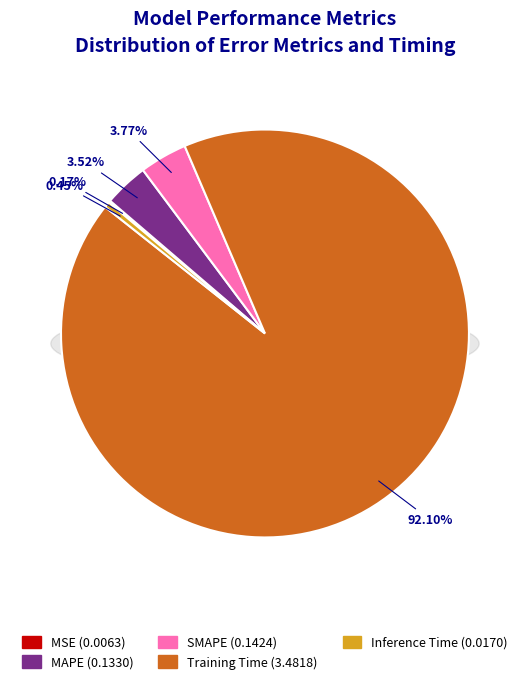

Which has a higher value, Inference Time or MSE?

Inference Time